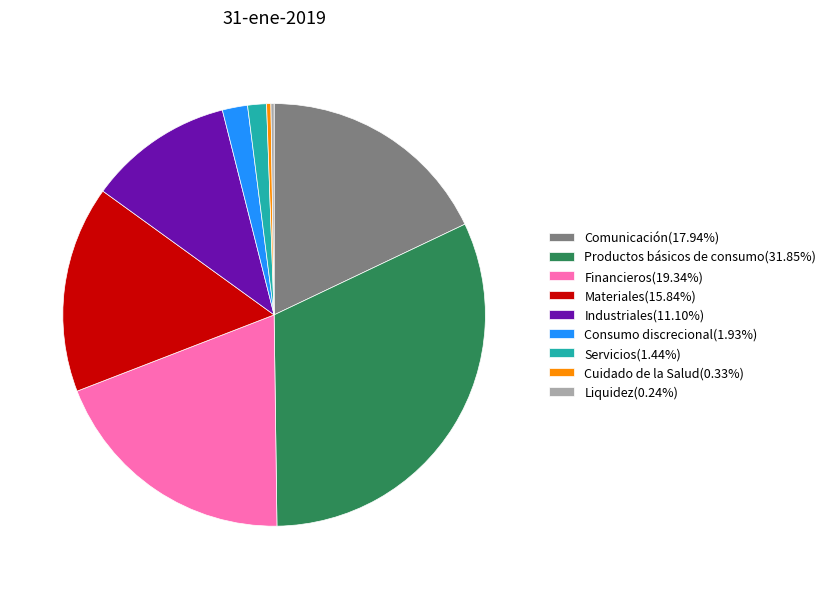

Is the sum of Industriales(11.10%) and Consumo discrecional(1.93%) greater than half?

No